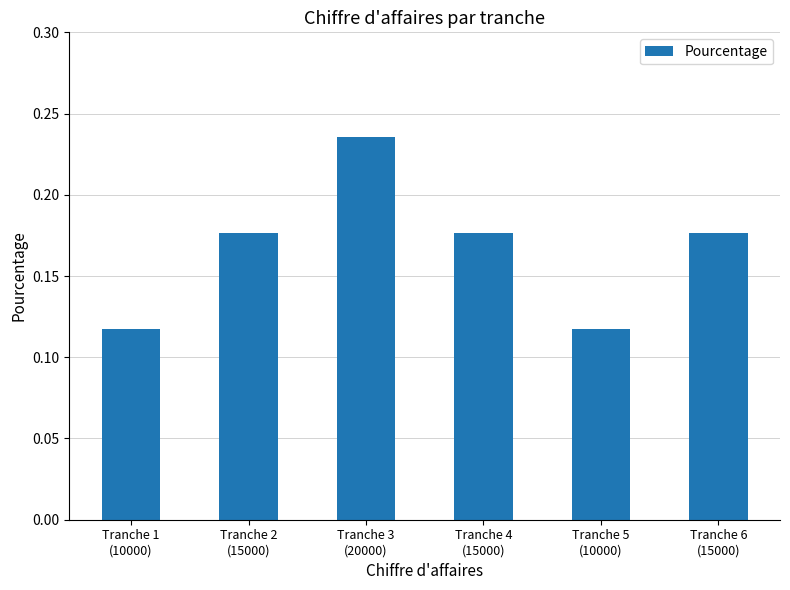

The chart shows a value of 0.1 at Tranche 4
(15000). True or false?

False